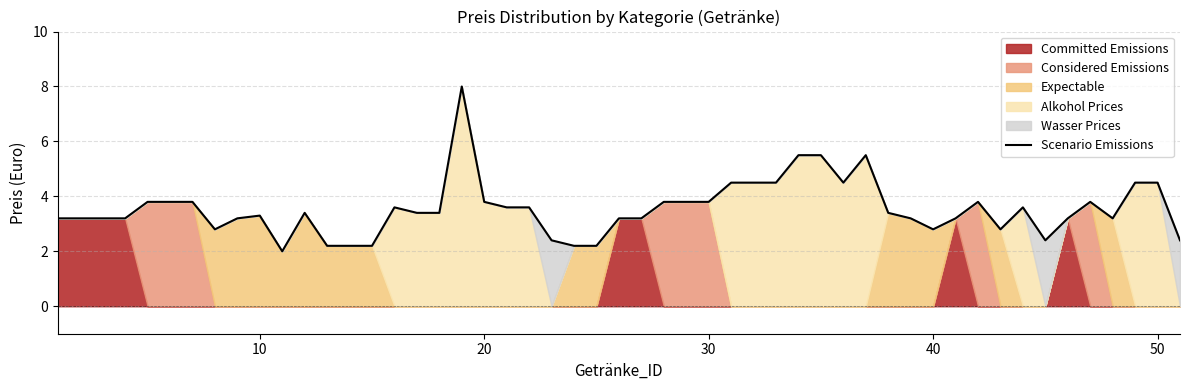

How many values in the Scenario Emissions series are below 3?

12